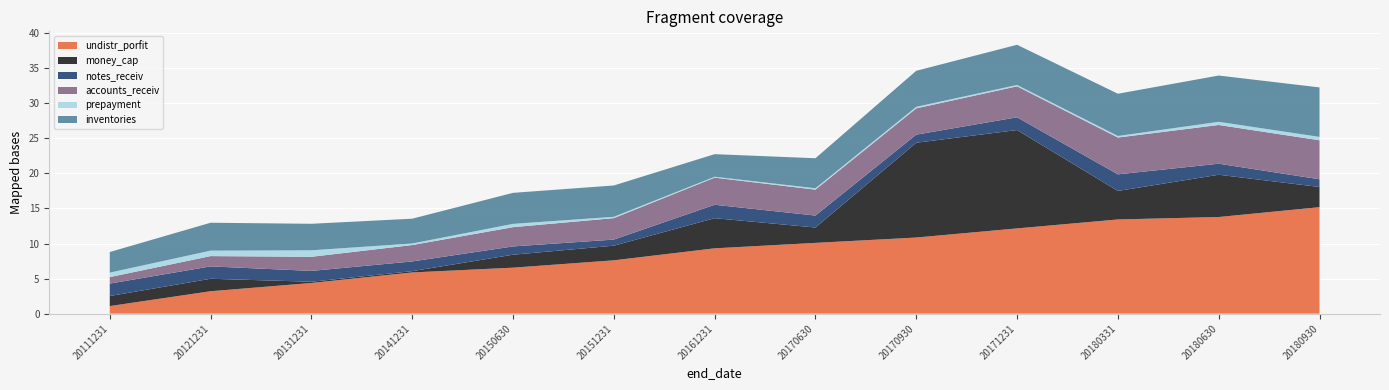

Reading left to right, transcribe all the data shown in this chart.

undistr_porfit: 107821015.0	319417499.3	437313103.4	587504552.2	655710019.3	760573557.9	931727005.8	1009282762.9	1085649581.1	1215805644.7	1343481046.5	1378400306.0	1518911655.2
money_cap: 143305584.4	177914299.2	17698200.3	18608892.4	184705391.7	208808363.7	429901824.4	219359648.5	1352383754.2	1403402729.8	406762058.6	602876826.8	287712060.0
notes_receiv: 177228432.2	176675978.9	154416080.7	138378054.7	118086128.1	87089411.3	191345400.8	170321048.2	115453426.3	181450316.1	236796768.7	157420423.4	110084638.2
accounts_receiv: 92612041.2	146796556.1	201276829.0	233811571.2	274980021.8	306044833.8	386881483.4	369966543.5	375032507.4	442123384.0	525053990.9	552695752.6	556234155.9
prepayment: 64043064.2	77896689.4	92810718.0	22364278.1	47106839.7	18727321.7	12903886.3	19302829.1	21709996.2	19391325.6	22260836.0	45034427.6	48472285.5
inventories: 293779400.7	397873358.1	378205952.7	353664716.3	442537714.7	446956119.0	322305912.2	428501973.4	514157129.3	573318426.1	602570077.9	660278506.6	705827650.1